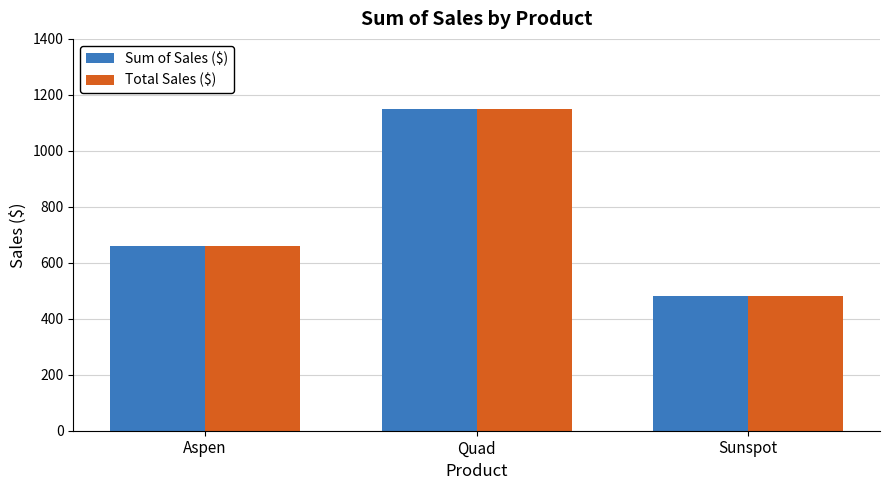

How many data points does each series have?

3